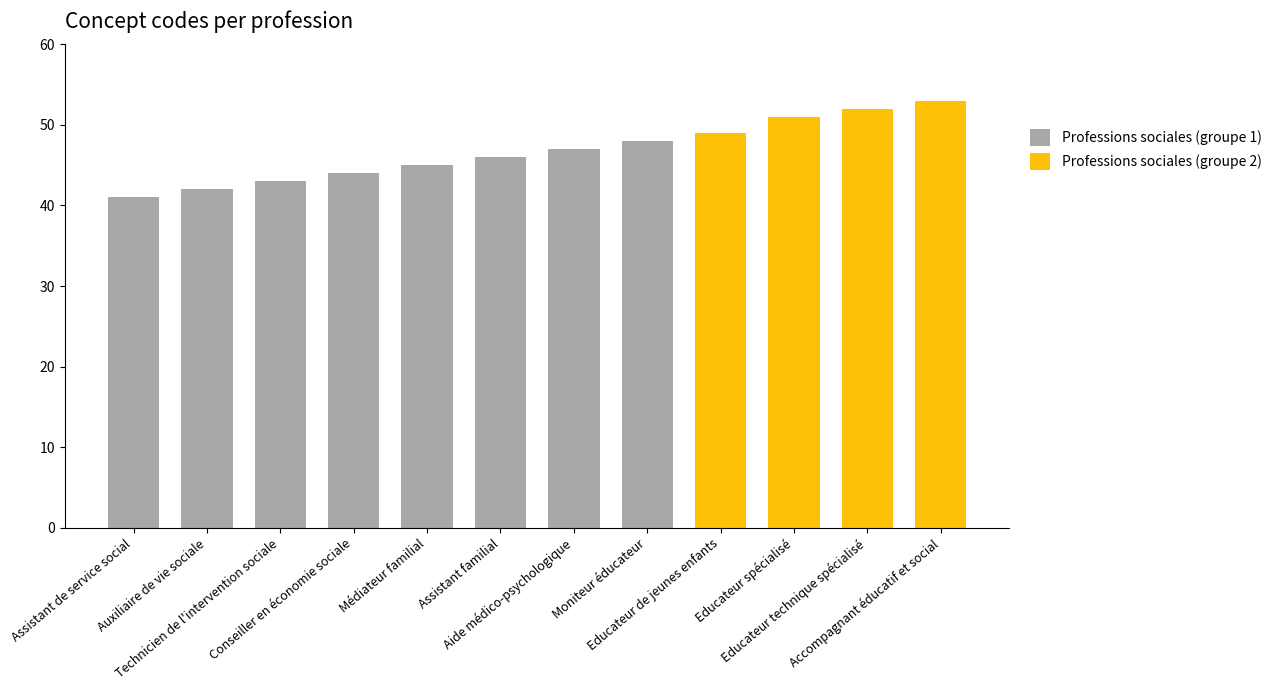

Rank the categories by value from highest to lowest.

Accompagnant éducatif et social, Educateur technique spécialisé, Educateur spécialisé, Educateur de jeunes enfants, Moniteur éducateur, Aide médico-psychologique, Assistant familial, Médiateur familial, Conseiller en économie sociale, Technicien de l'intervention sociale, Auxiliaire de vie sociale, Assistant de service social